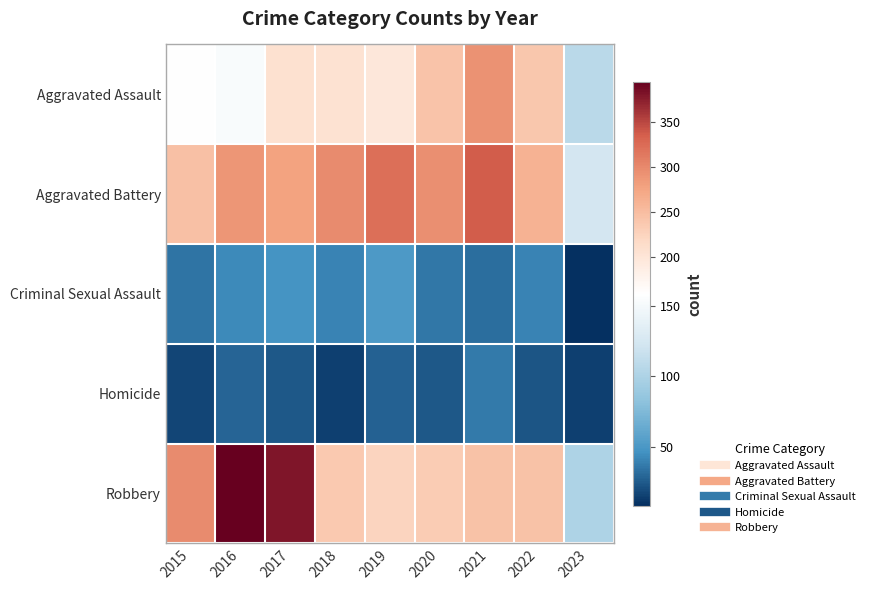

What is the total value across all series at 2018?

795